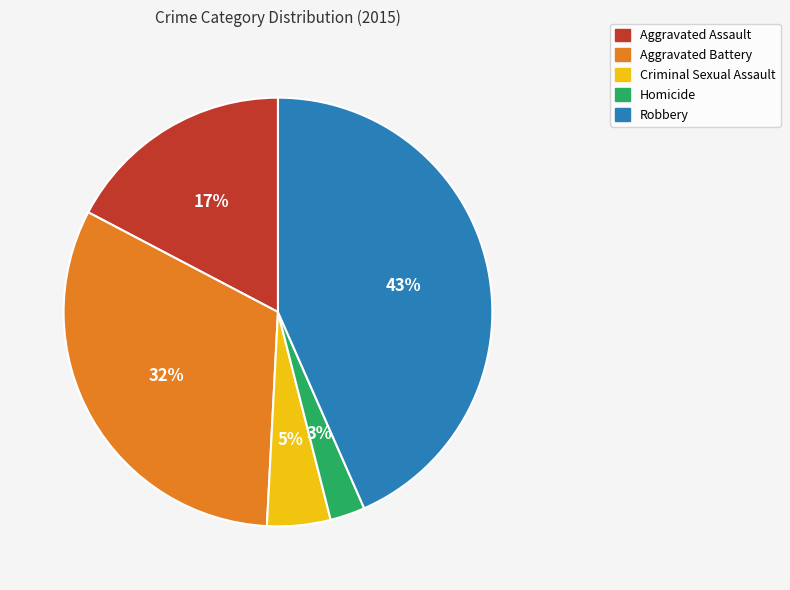

The Aggravated Assault slice represents 17% of the pie. True or false?

True